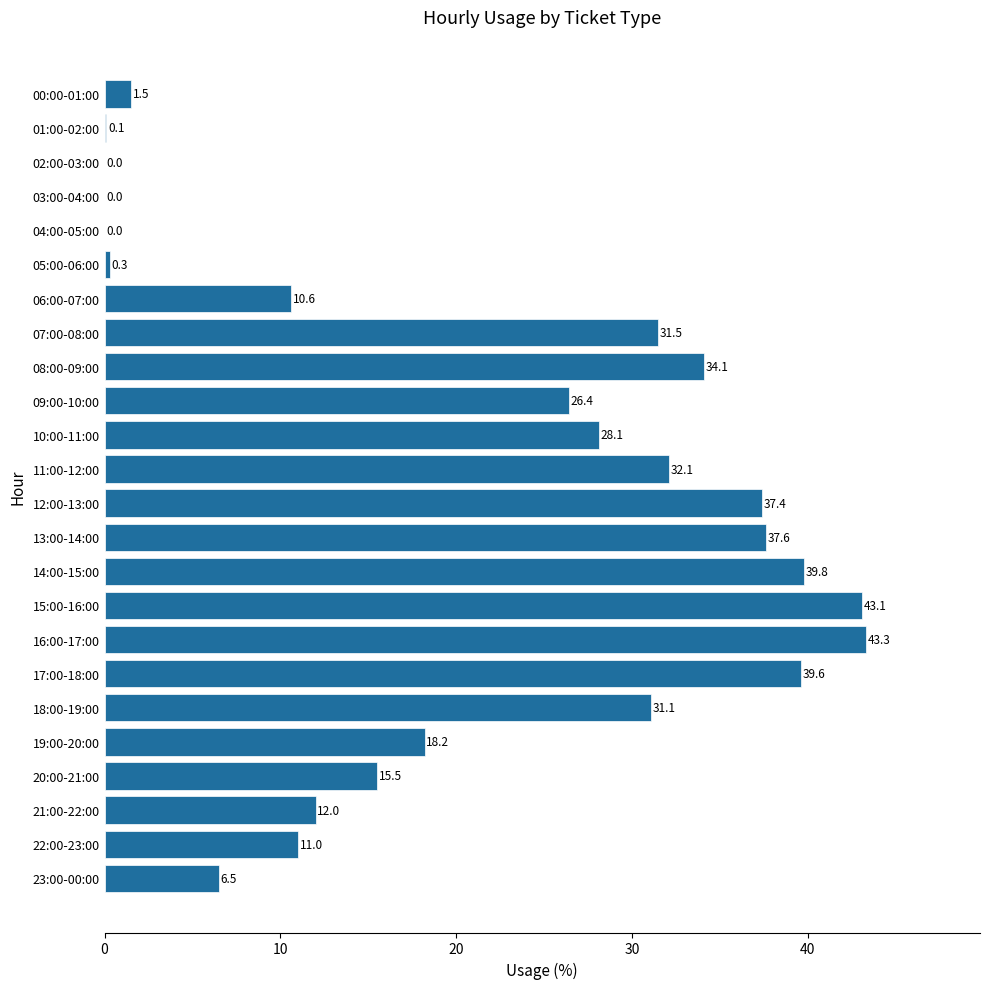

Which category has the highest value across all series?

16:00-17:00